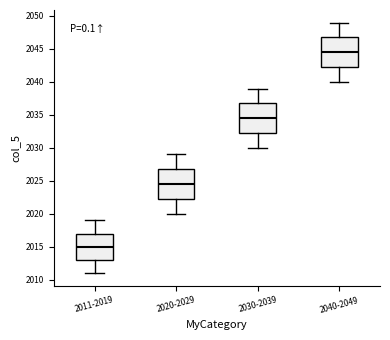

Where is the lower edge of the box for 2020-2029 on the y-axis? The values are not printed on the chart, so give them approximately, as read against the axis.

2022.5